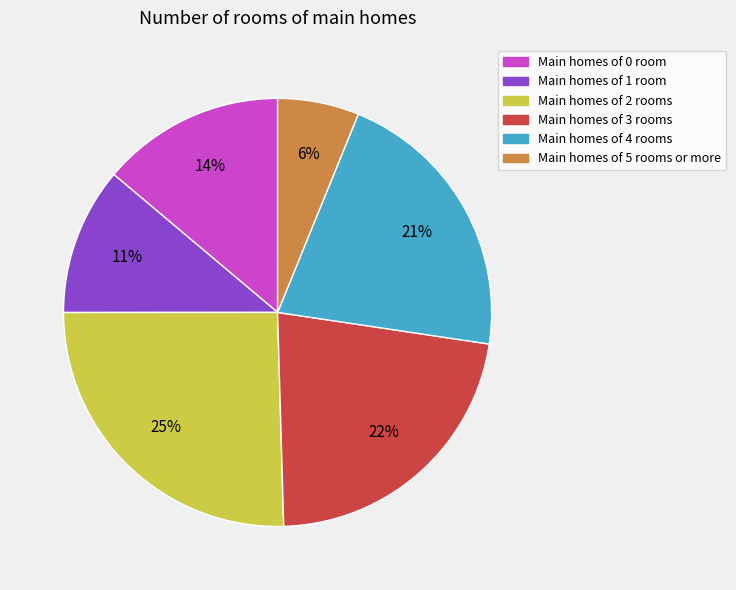

To the nearest percent, what is the average slice percentage?

17%